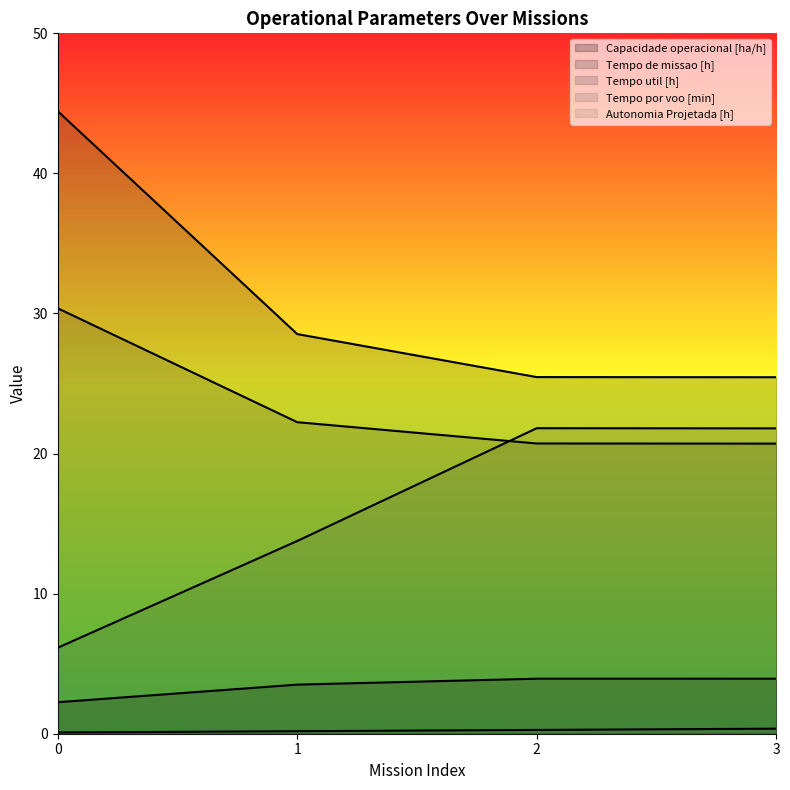

Rank the categories by Tempo de missao [h] value from lowest to highest.

3, 2, 1, 0